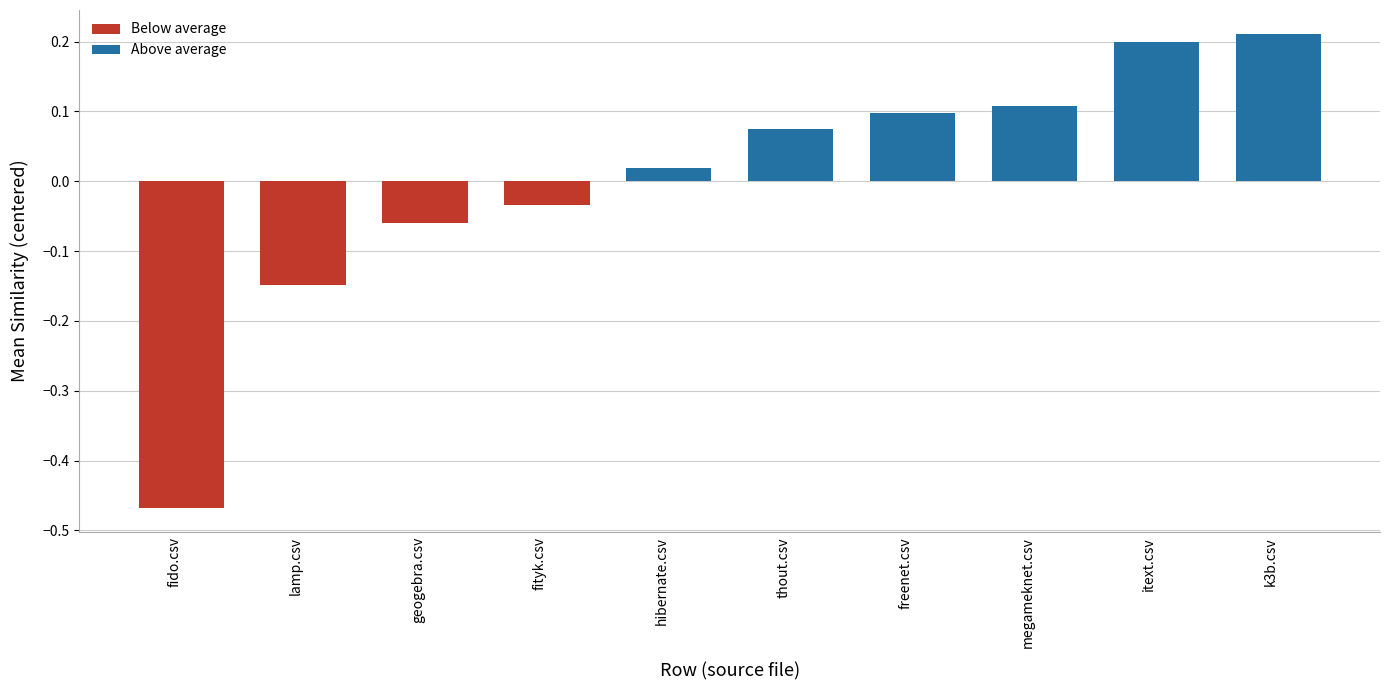

What is the difference between the values at lamp.csv and itext.csv?

0.3